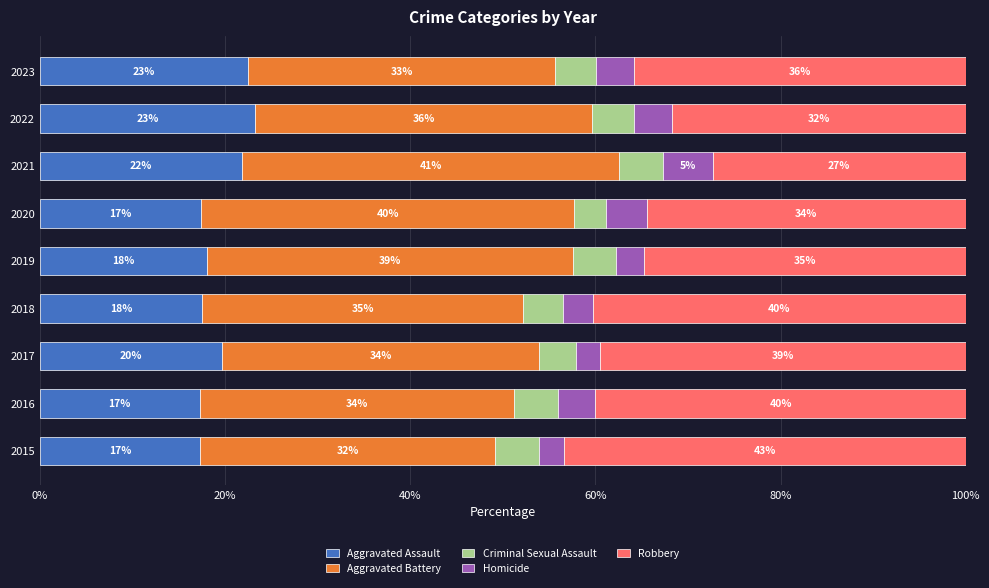

What is the difference between the maximum and minimum values in the Homicide series?

2.7